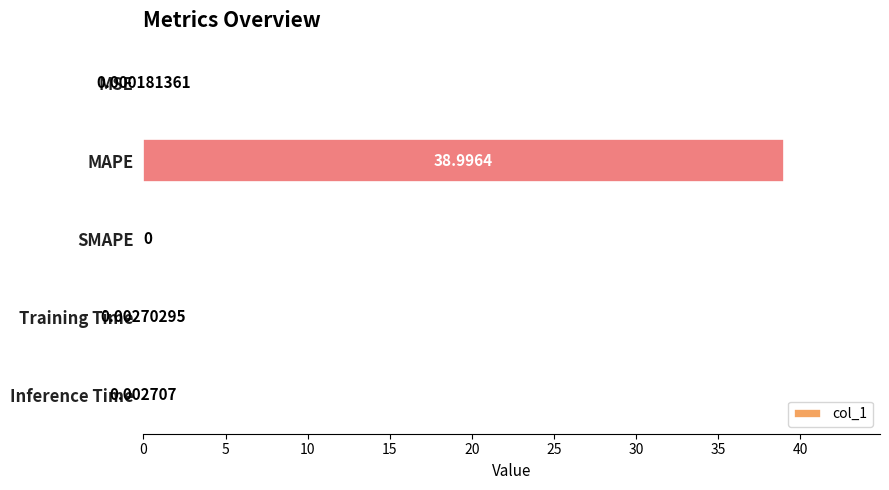

What is the sum of all values?

39.0